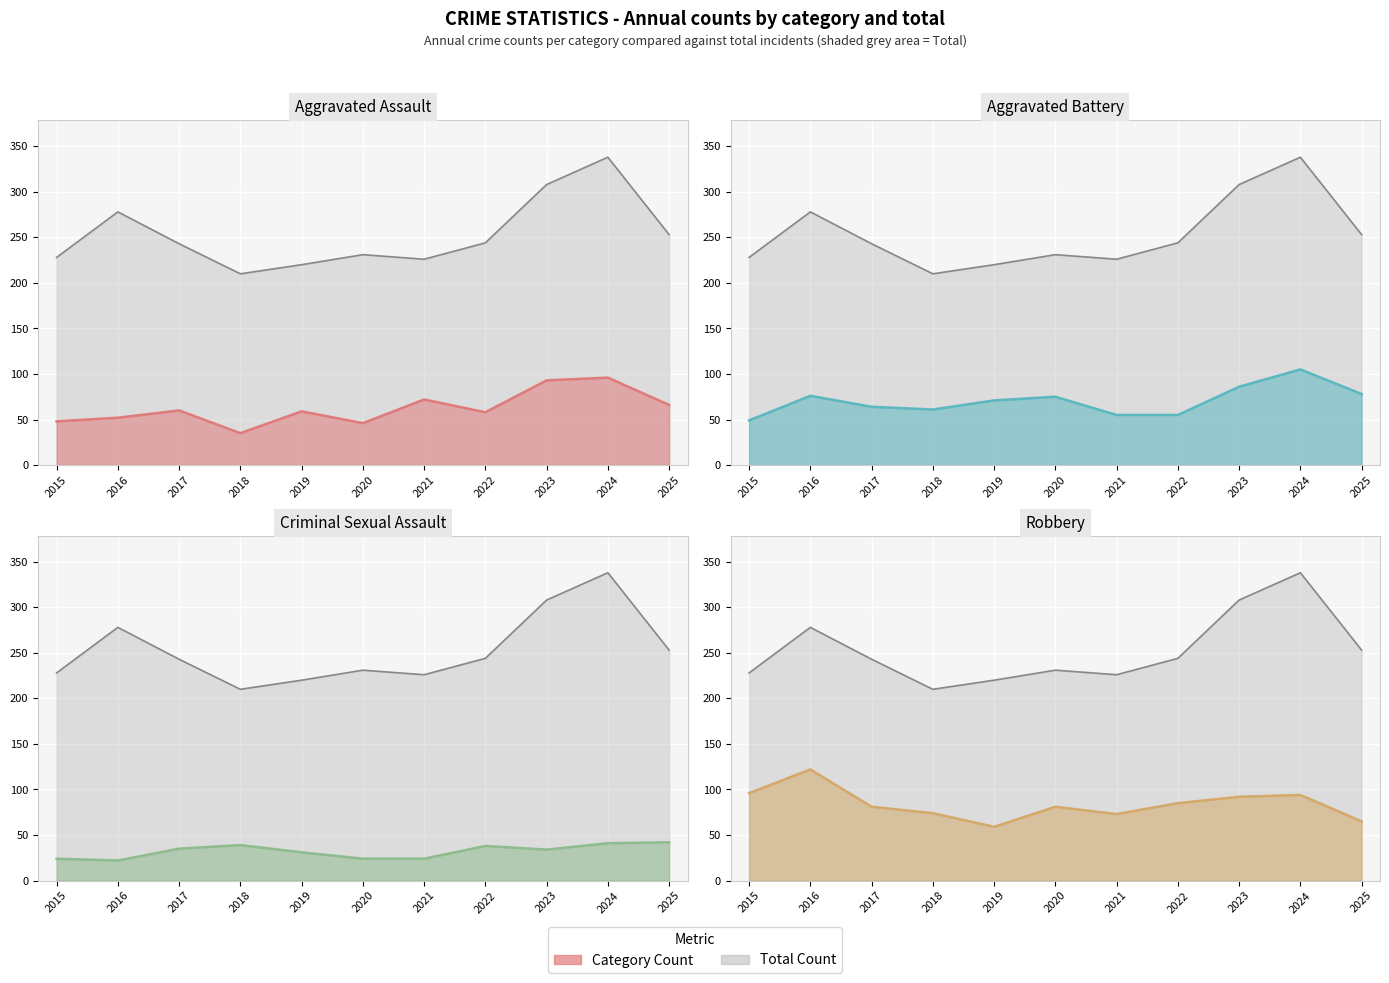

In Aggravated Battery, how many points are lower than both neighbors (excluding endpoints)?

1